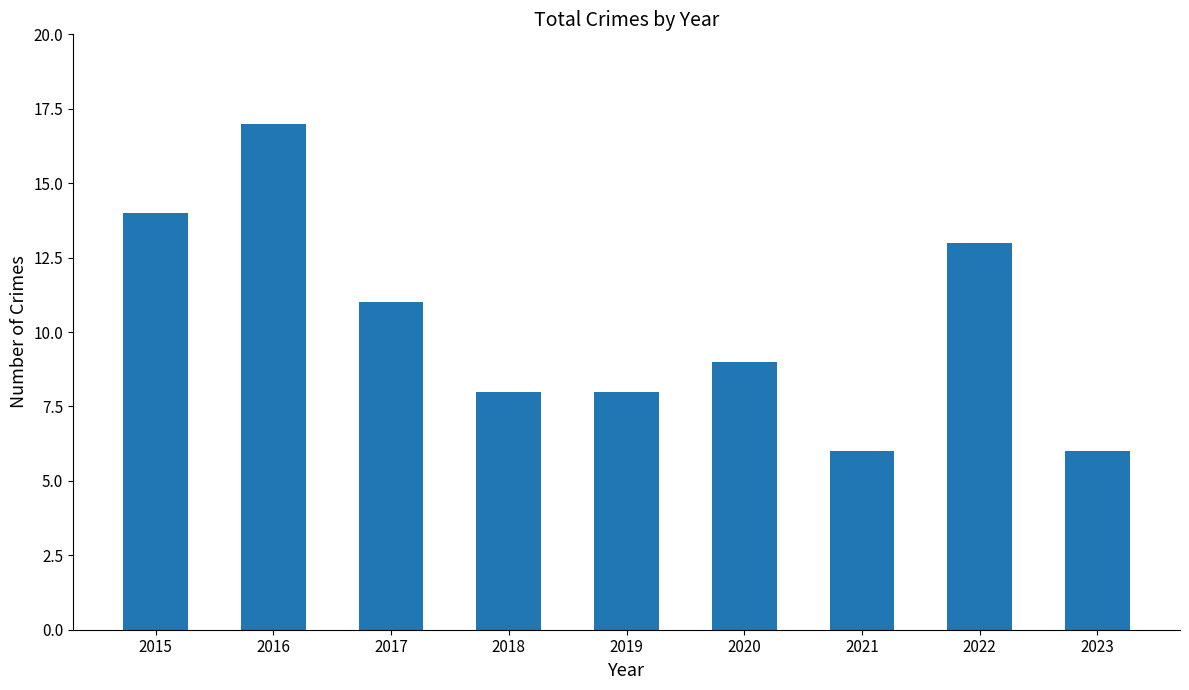

Are the bars horizontal?

No